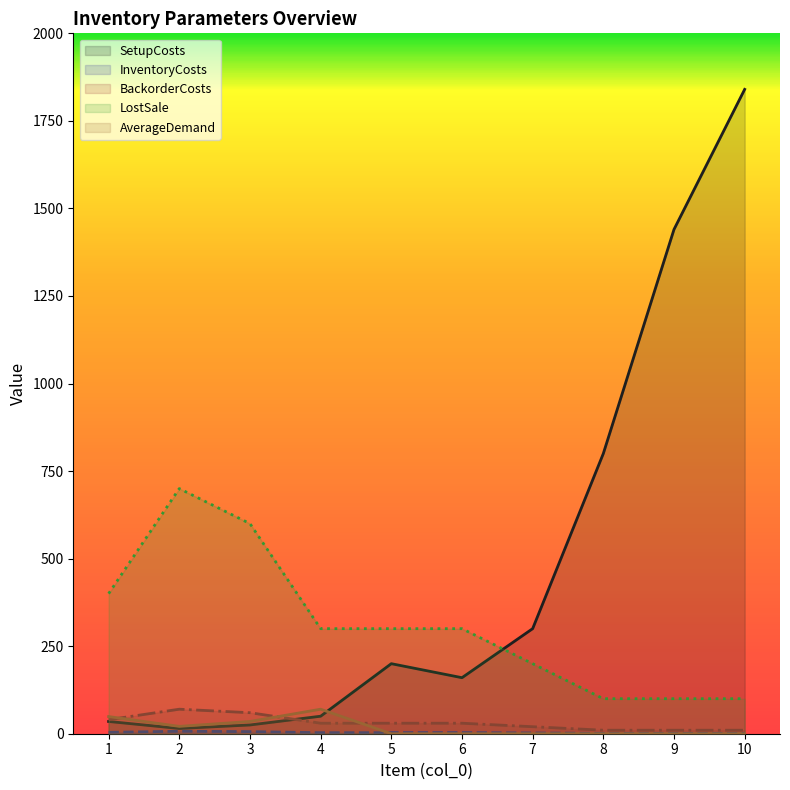

At which category does InventoryCosts reach its first local peak?

2